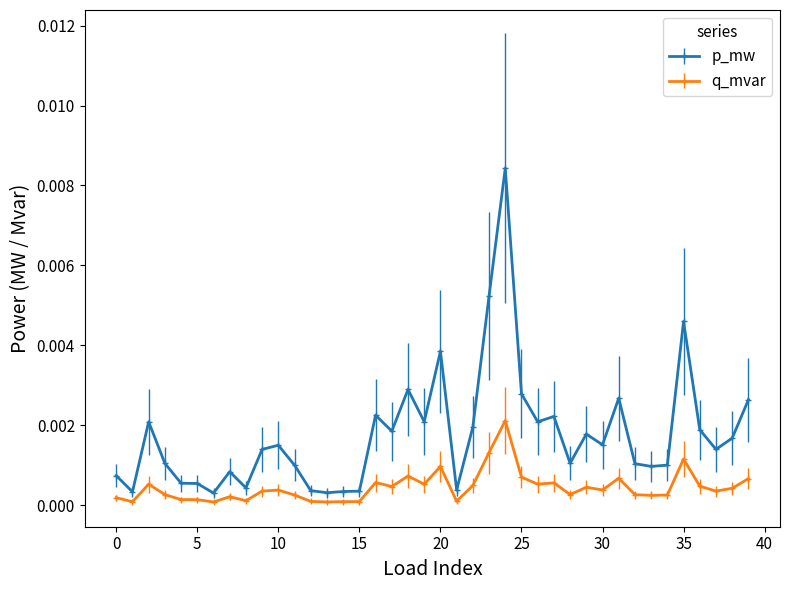

List the series in order of their overall mean, lowest first.

q_mvar, p_mw